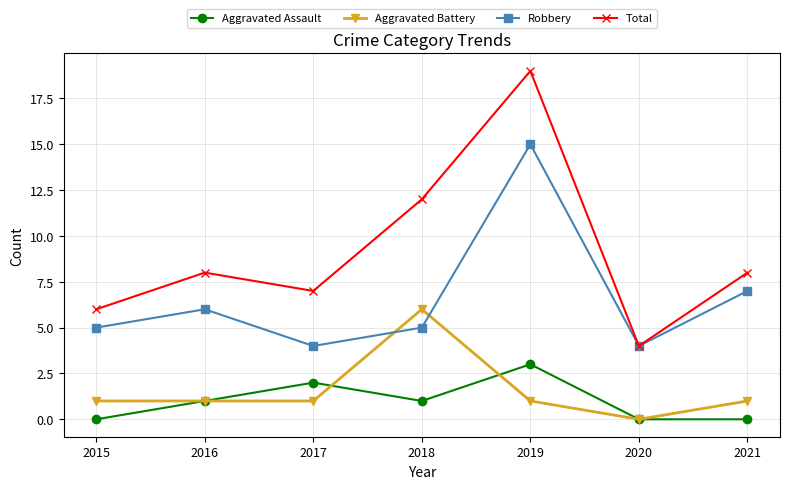

How many lines are shown in the chart?

4